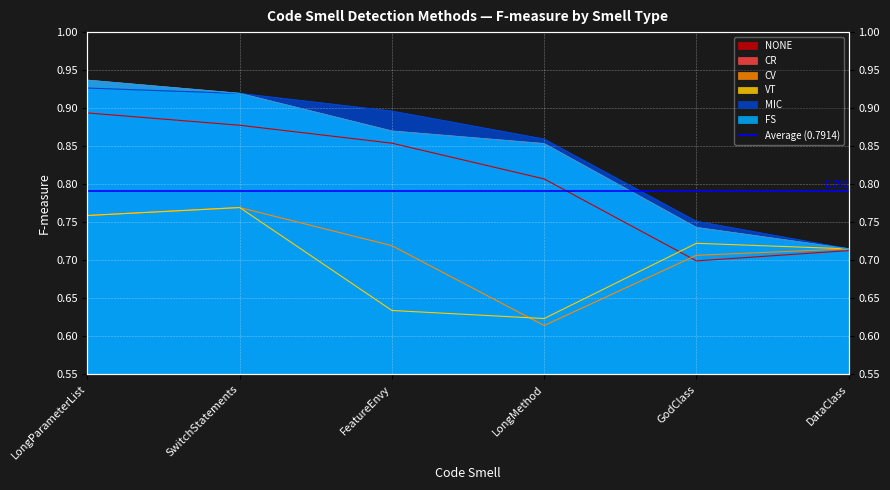

List the labels in order of VT value, largest first.

SwitchStatements, LongParameterList, GodClass, DataClass, FeatureEnvy, LongMethod